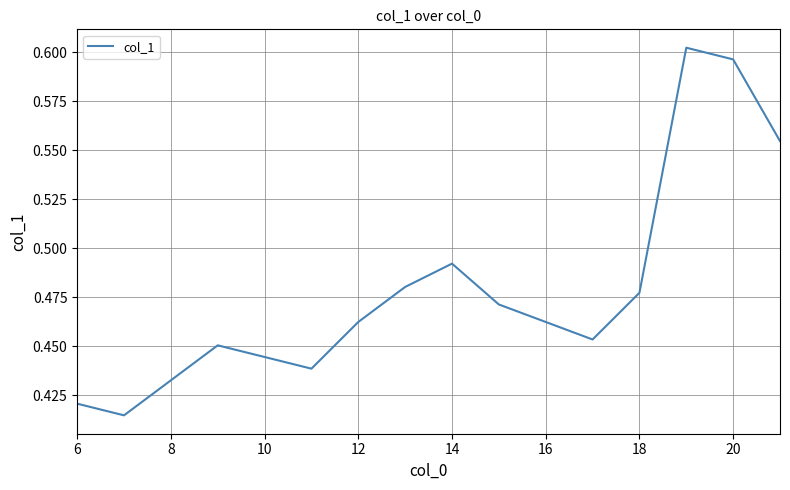

How many lines are shown in the chart?

1